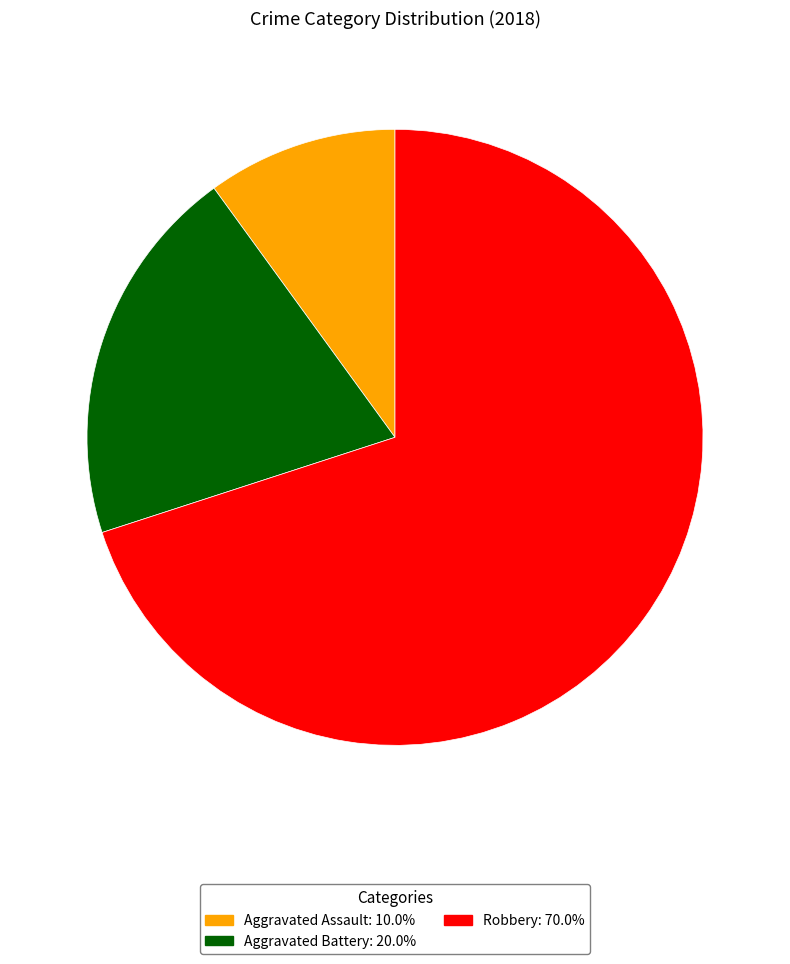

What is the smallest slice in the pie chart?

Aggravated Assault